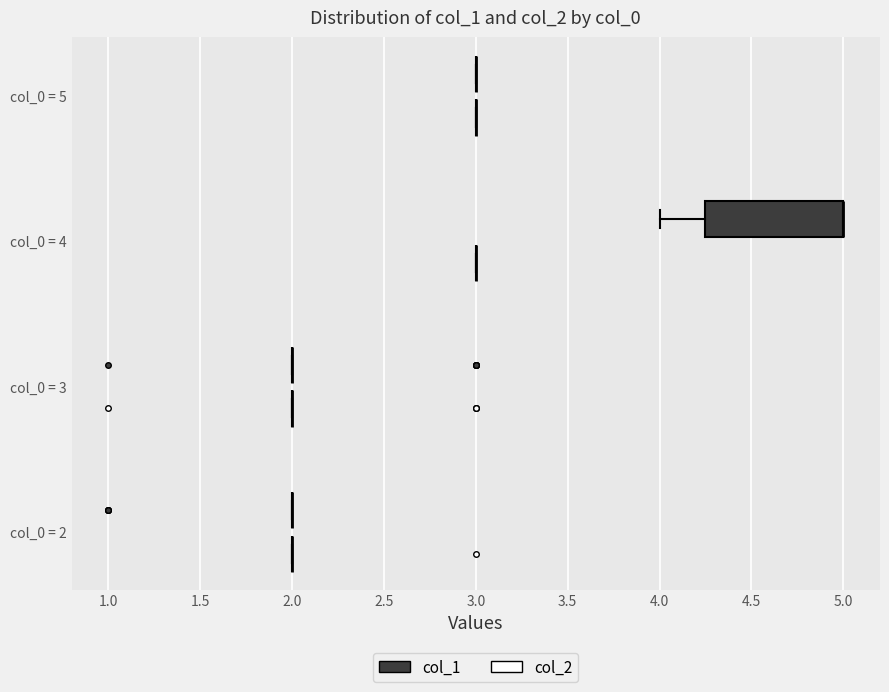

What is the total value across all series at 1?

2